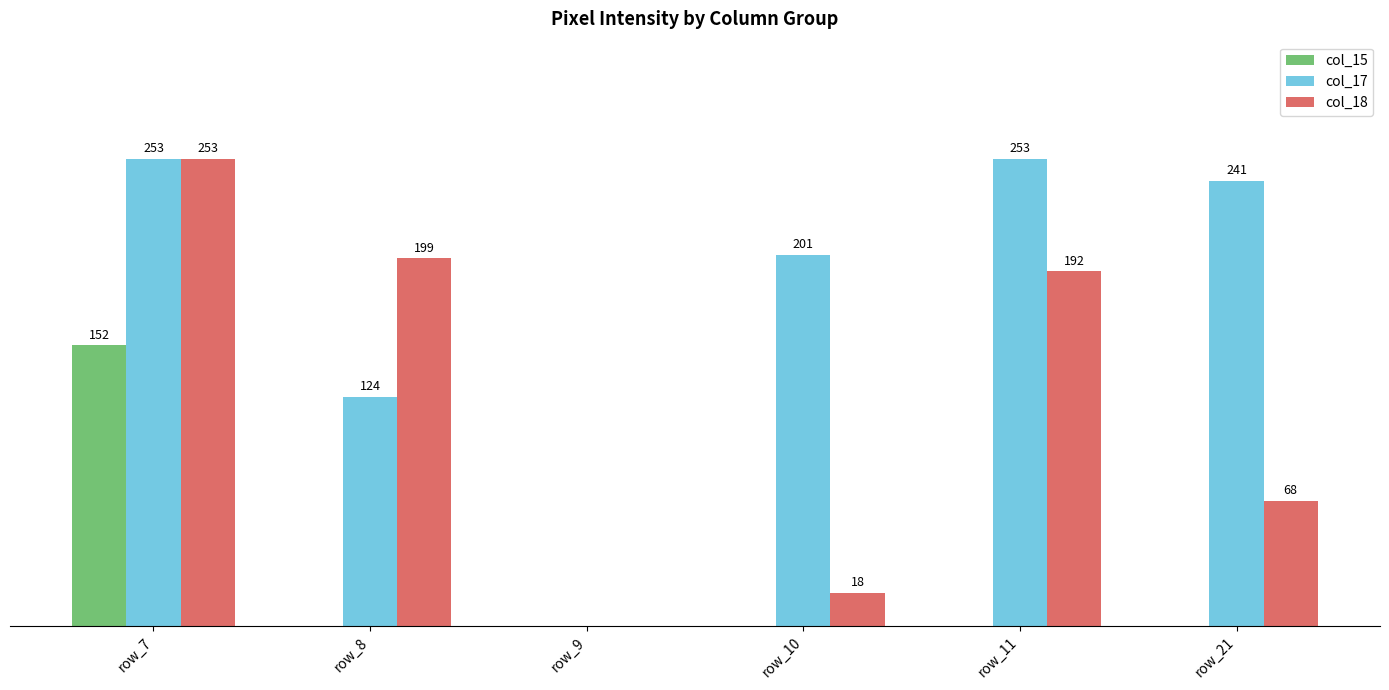

Is the value of col_18 at row_11 greater than the value of col_15 at row_11?

Yes